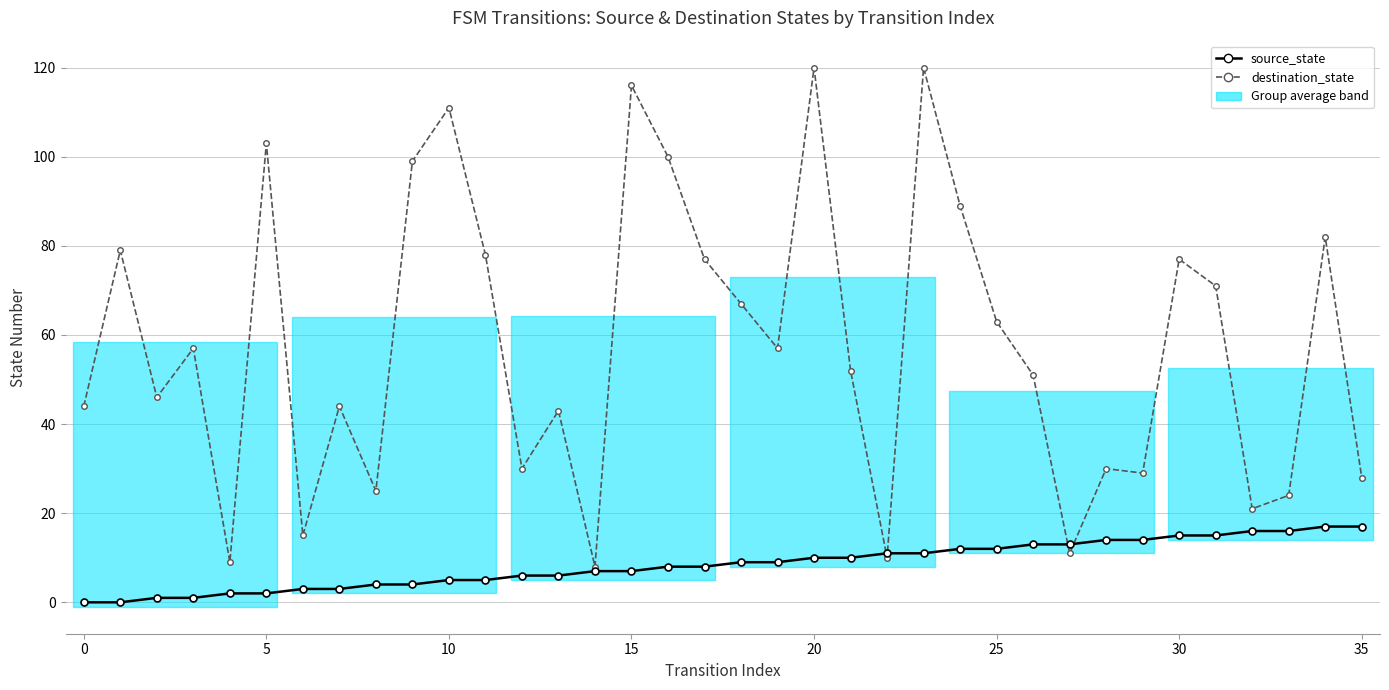

True or false: destination_state has more than 2 points higher than both neighbors.

True